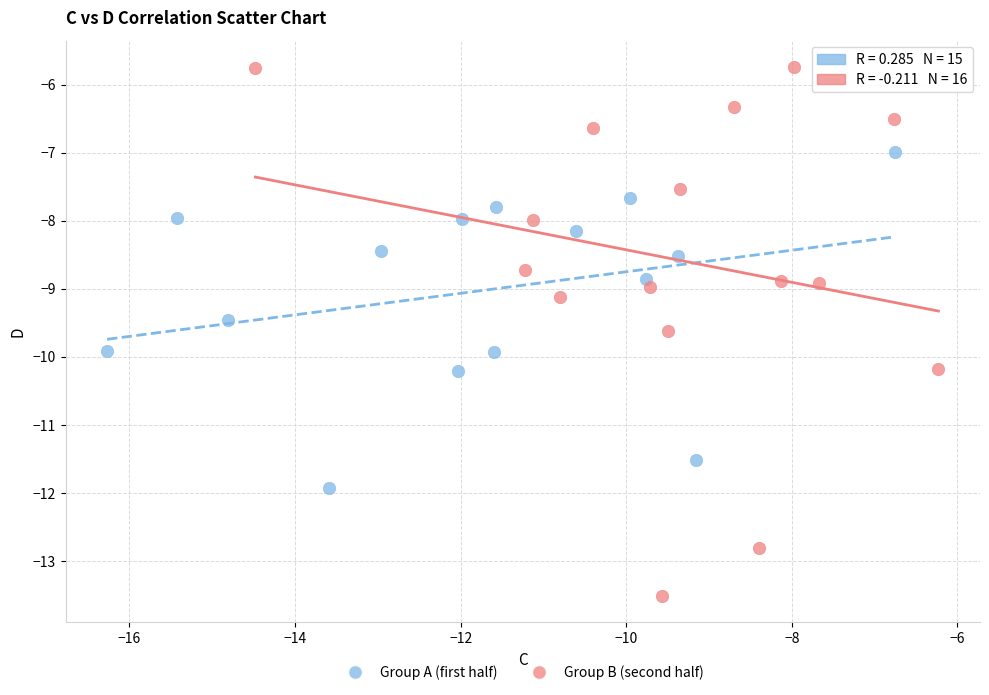

Which series contains the highest Y value?

Group B (second half)